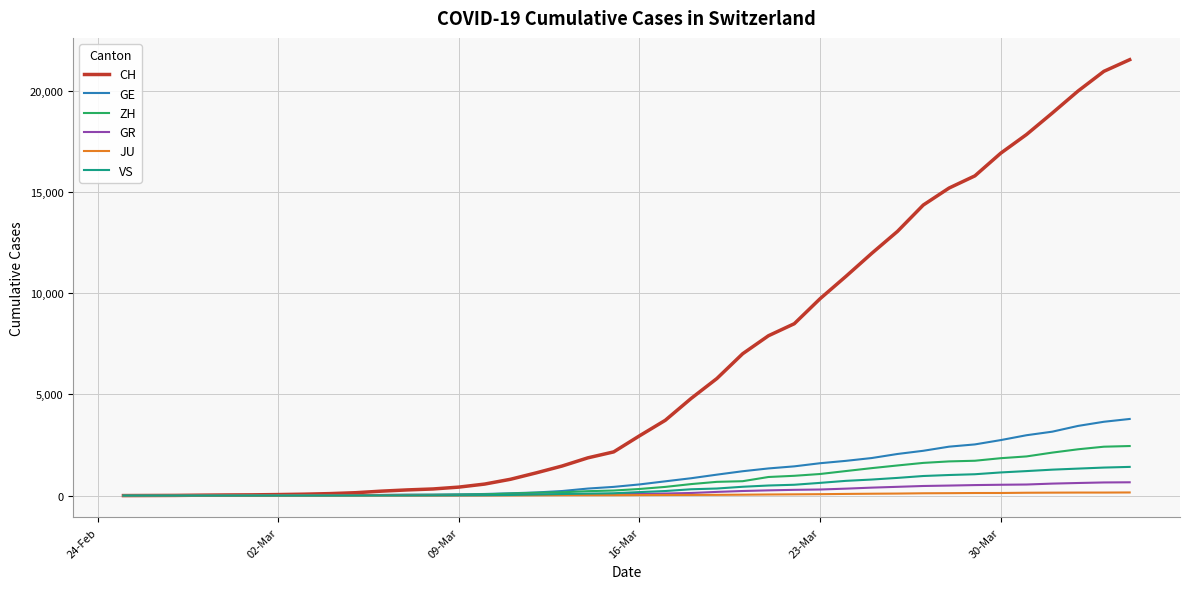

What is the highest value of the VS series?

1418